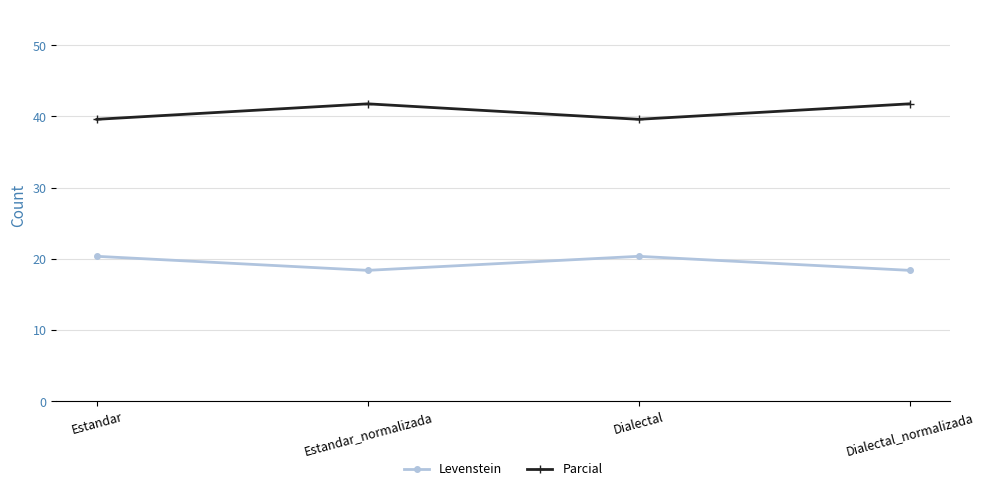

Read the Levenstein value at Dialectal.

20.3